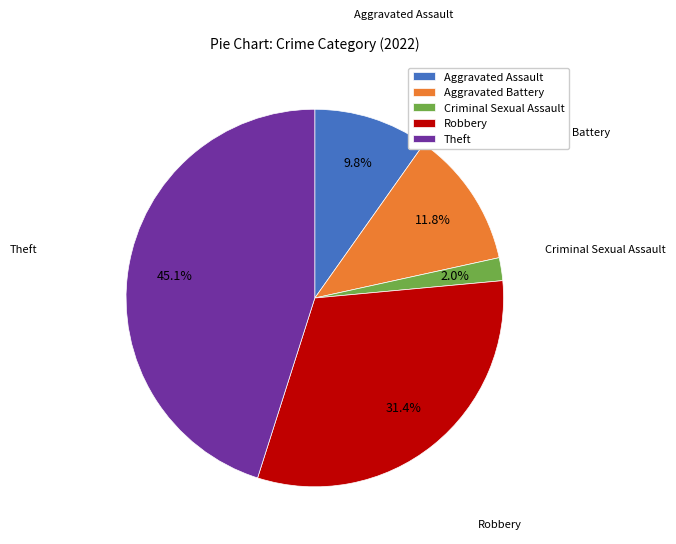

What percentage is the Robbery slice, to the nearest percent?

31%